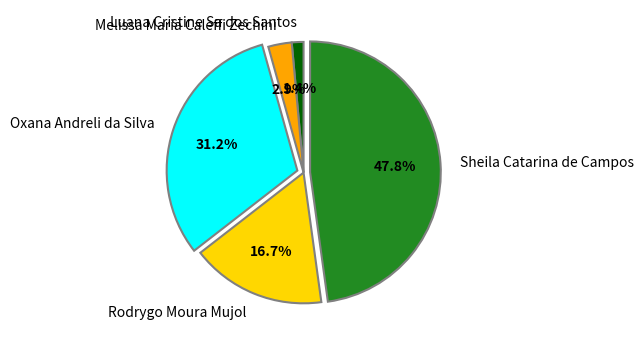

Between Rodrygo Moura Mujol and Melissa Maria Caleffi Zechini, which is larger?

Rodrygo Moura Mujol